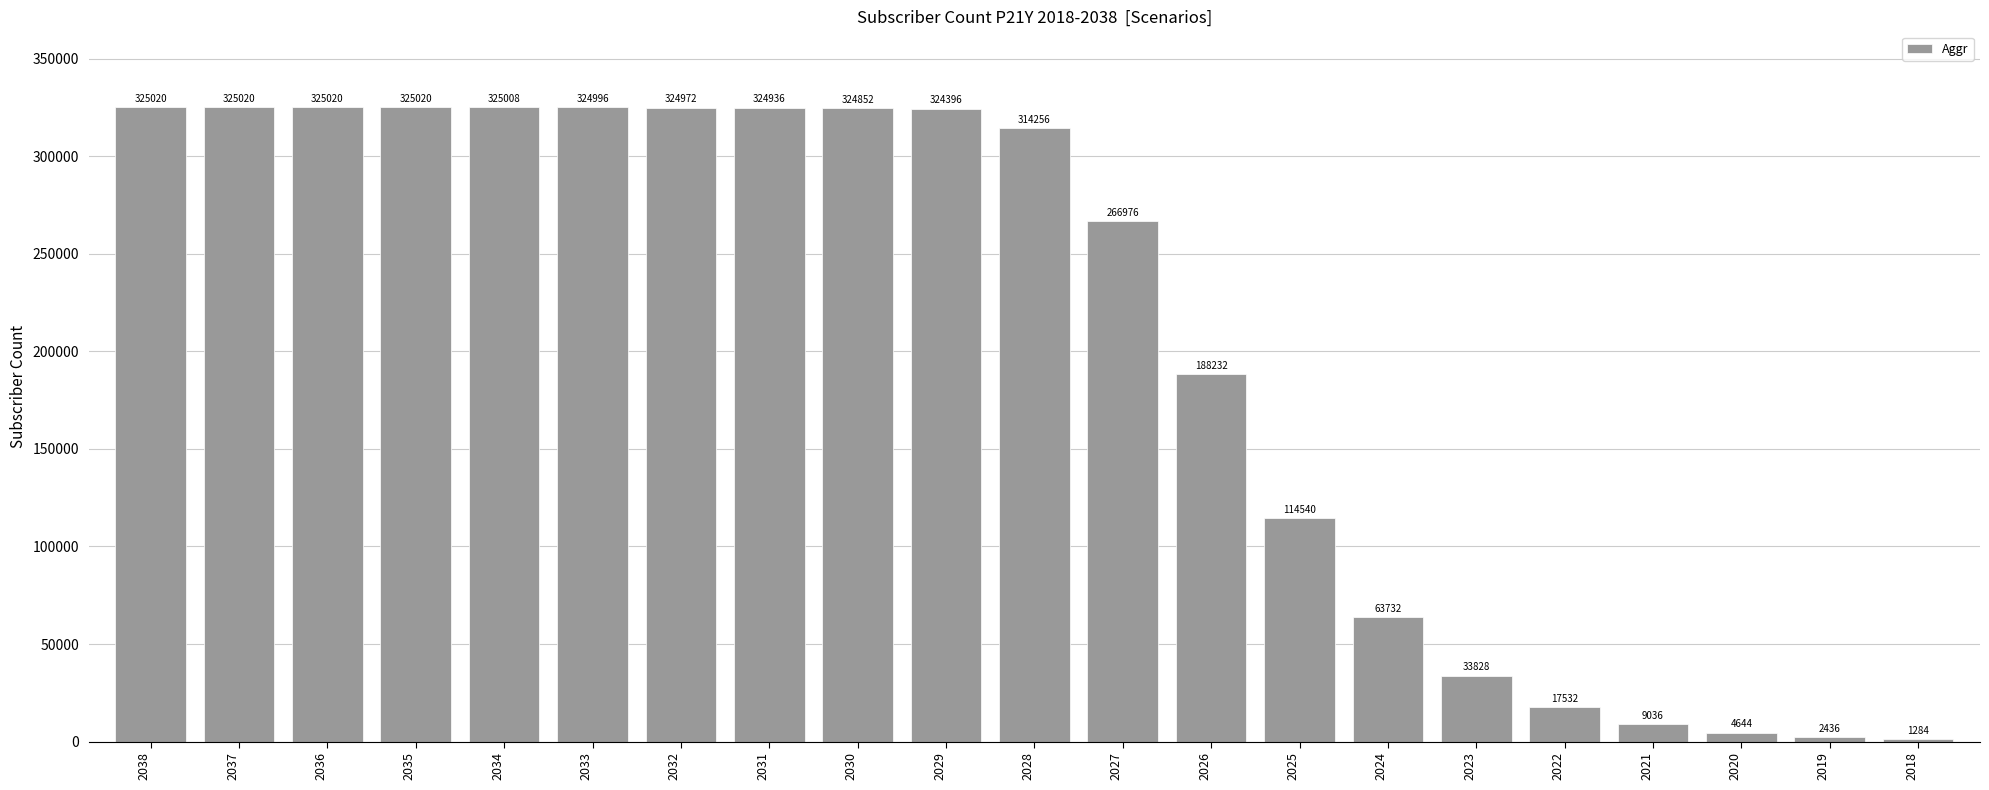

Is it true that the value at 2033 is 324996?

True